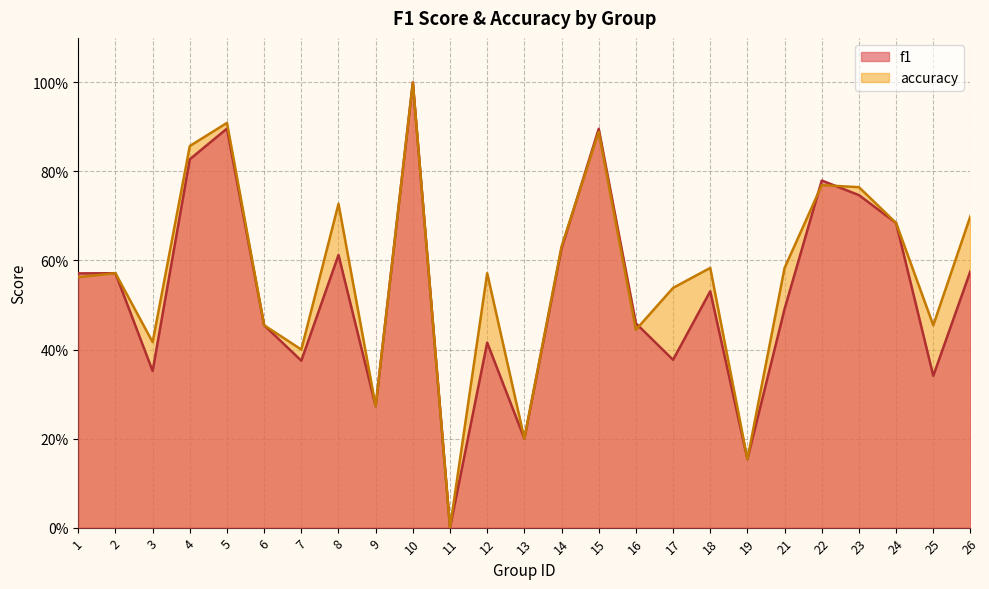

What is the maximum value for f1?

1.0